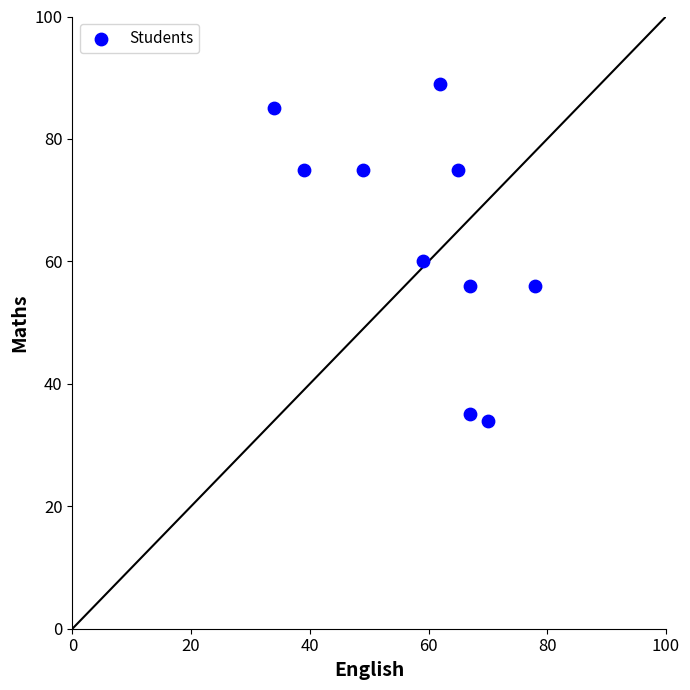

What is the average Y value?

64